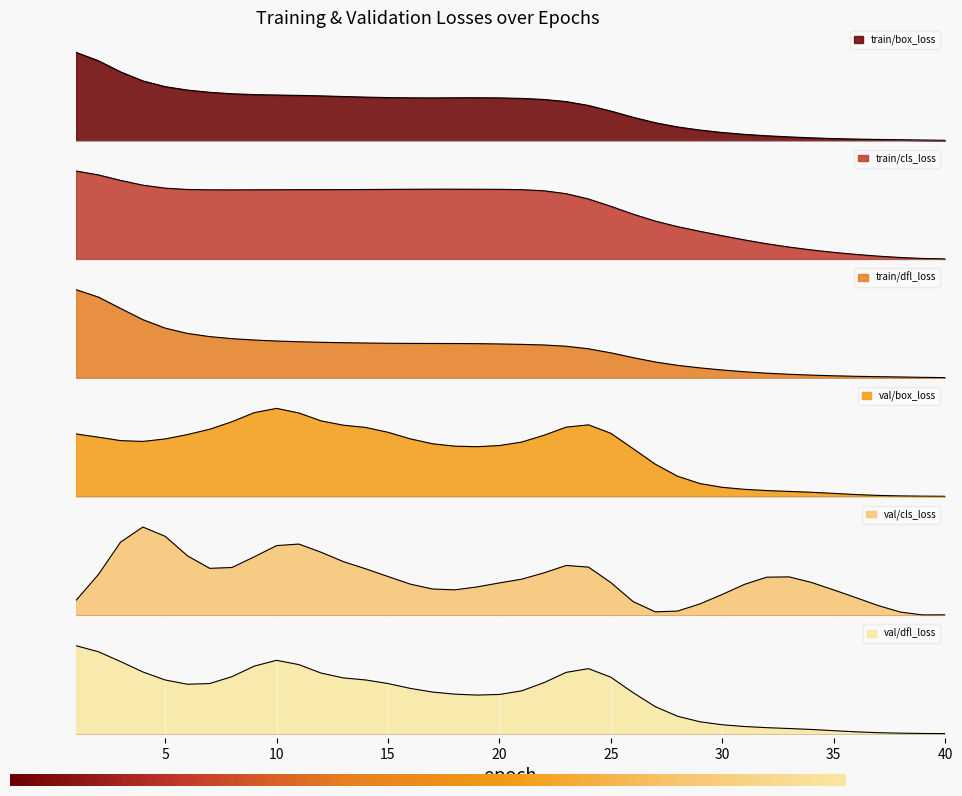

In train/box_loss, how many points are lower than both neighbors (excluding endpoints)?

1